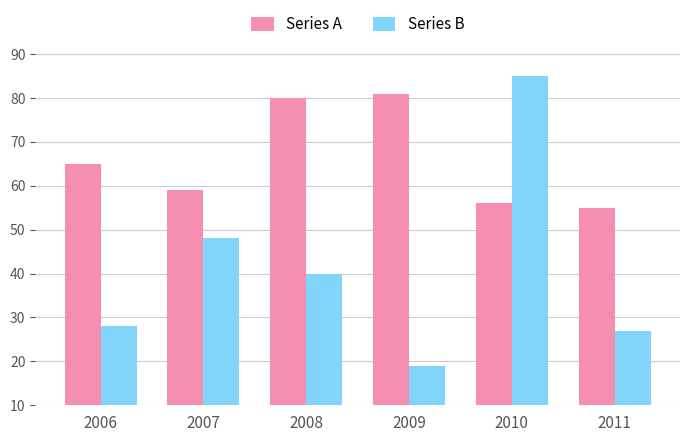

Reading left to right, what are all the values shown in this chart?

Series A: 2006=65	2007=59	2008=80	2009=81	2010=56	2011=55
Series B: 2006=28	2007=48	2008=40	2009=19	2010=85	2011=27